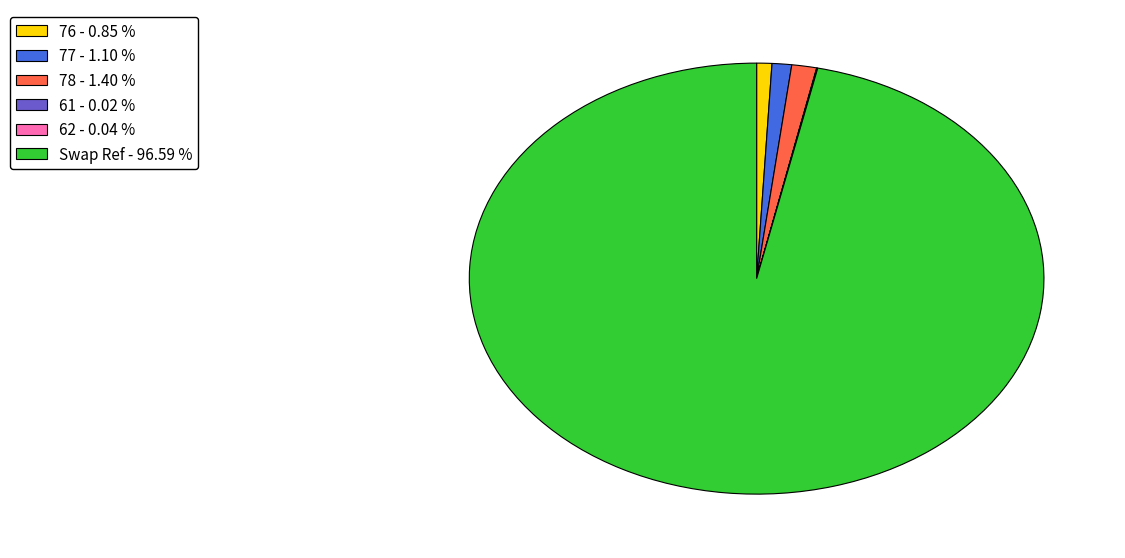

Is there any slice that represents more than half of the pie?

Yes